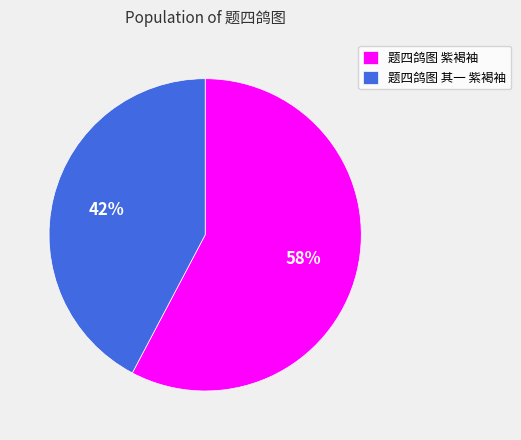

Between 题四鸽图 紫褐袖 and 题四鸽图 其一 紫褐袖, which is larger?

题四鸽图 紫褐袖